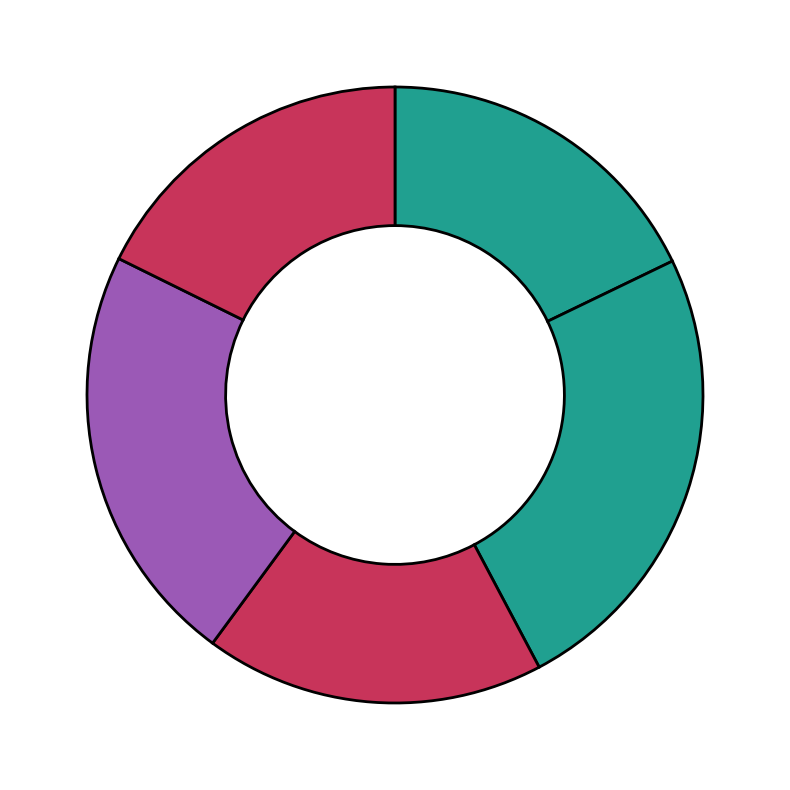

Count the number of slices in the pie.

5